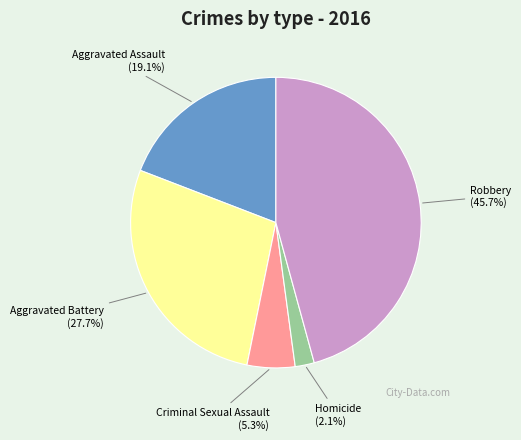

Which slice is the largest?

Robbery